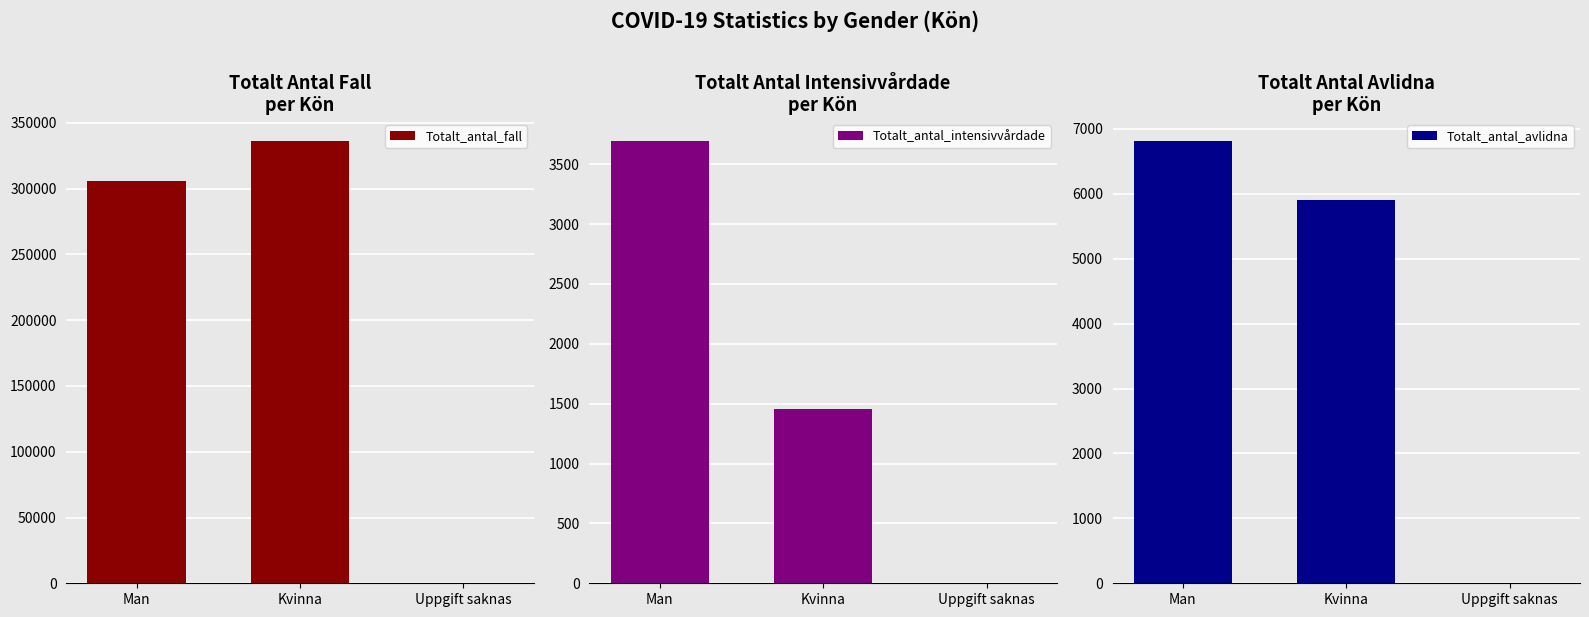

At which category does the chart reach its minimum across all series?

Uppgift saknas